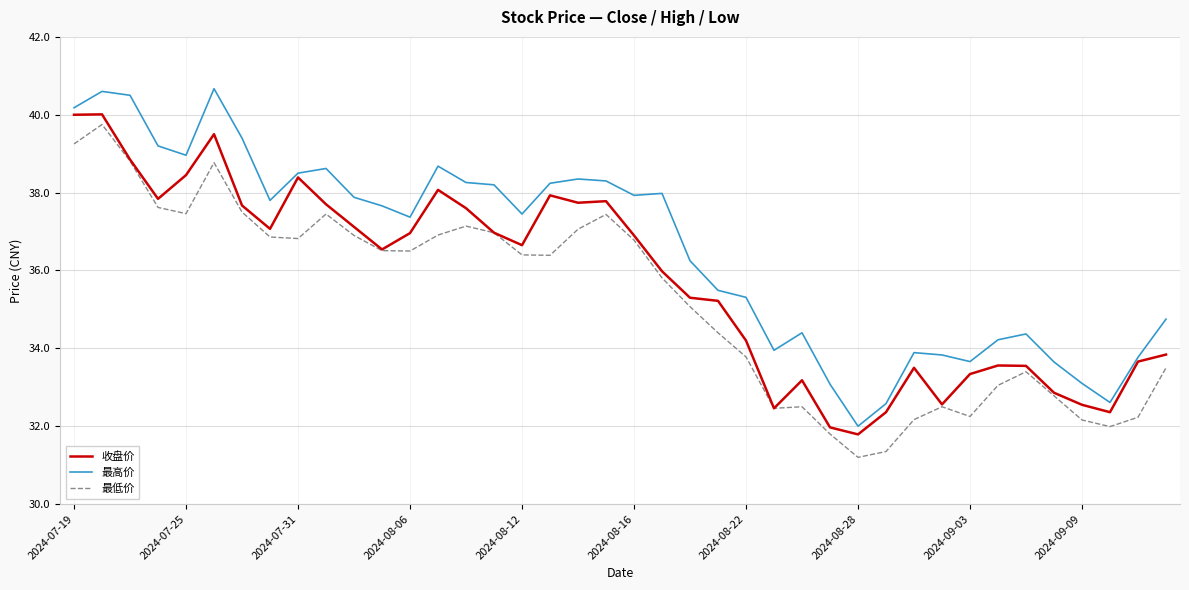

Which series has the largest total across all categories?

最高价